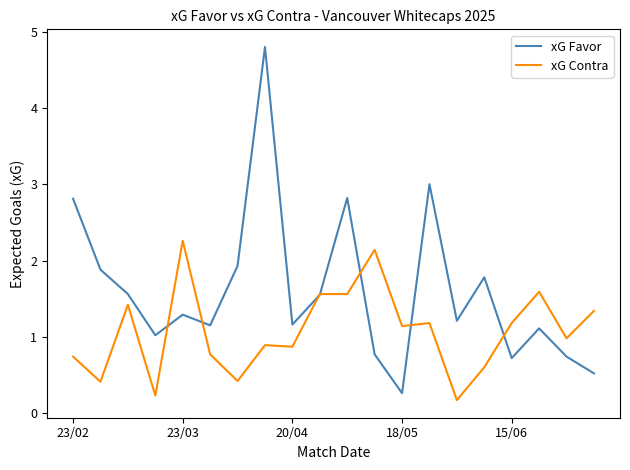

What is the maximum value for xG Favor?

4.8